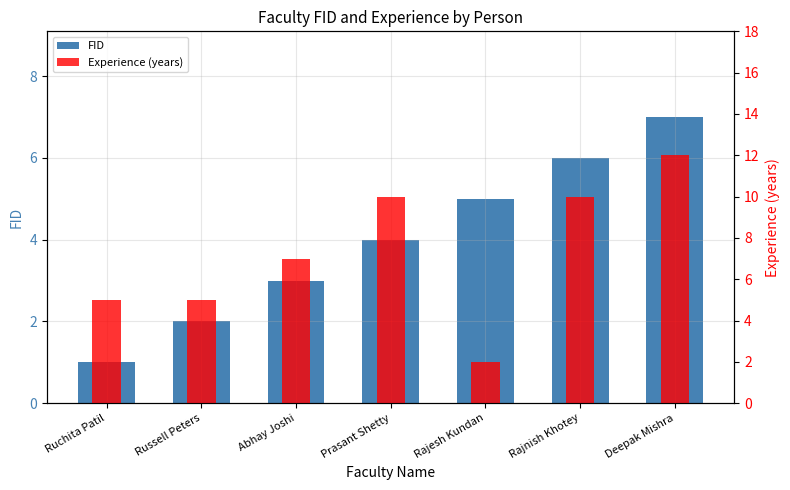

Which series changed the most between Russell Peters and Prasant Shetty?

Experience (years)